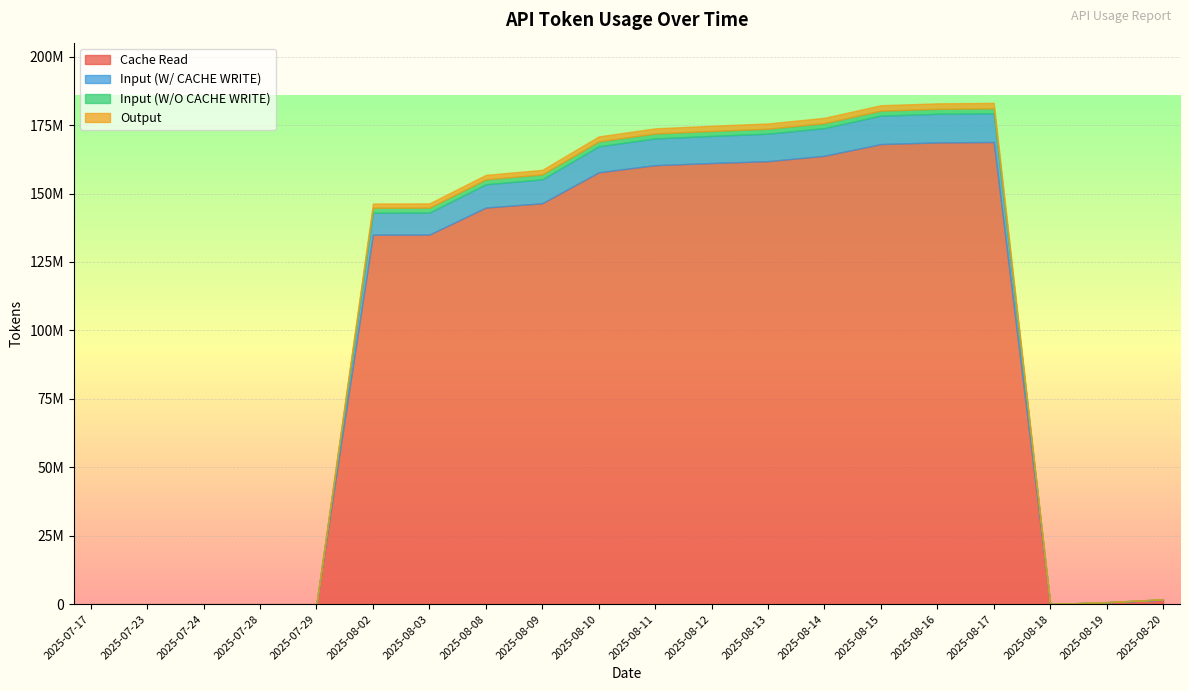

Between 2025-07-24 and 2025-08-08, which series saw the biggest shift?

Cache Read